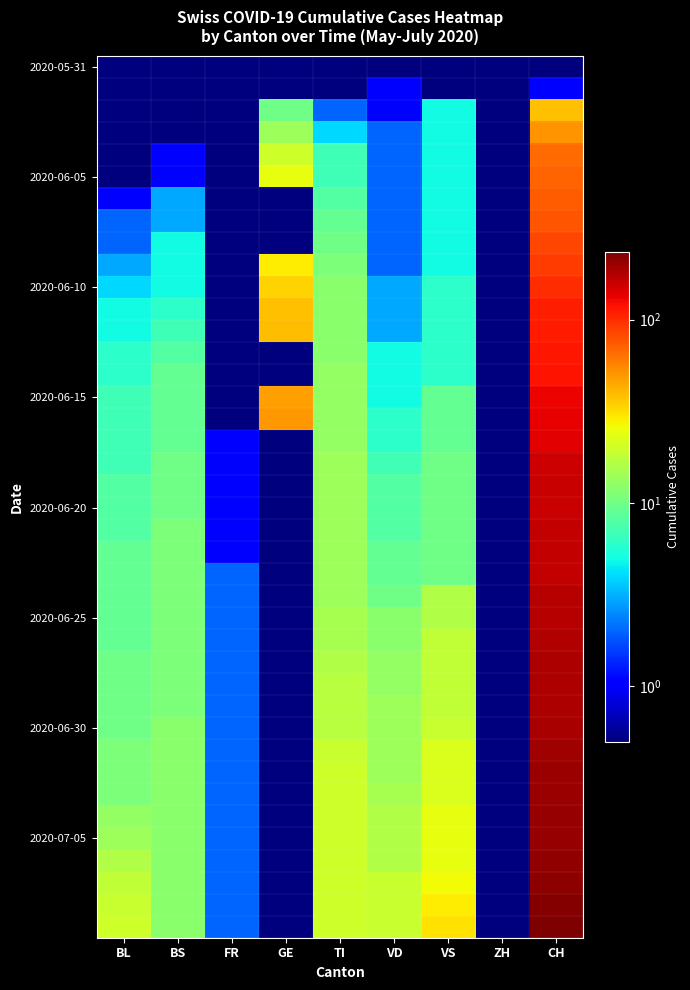

Which category has the lowest value across all series?

BL